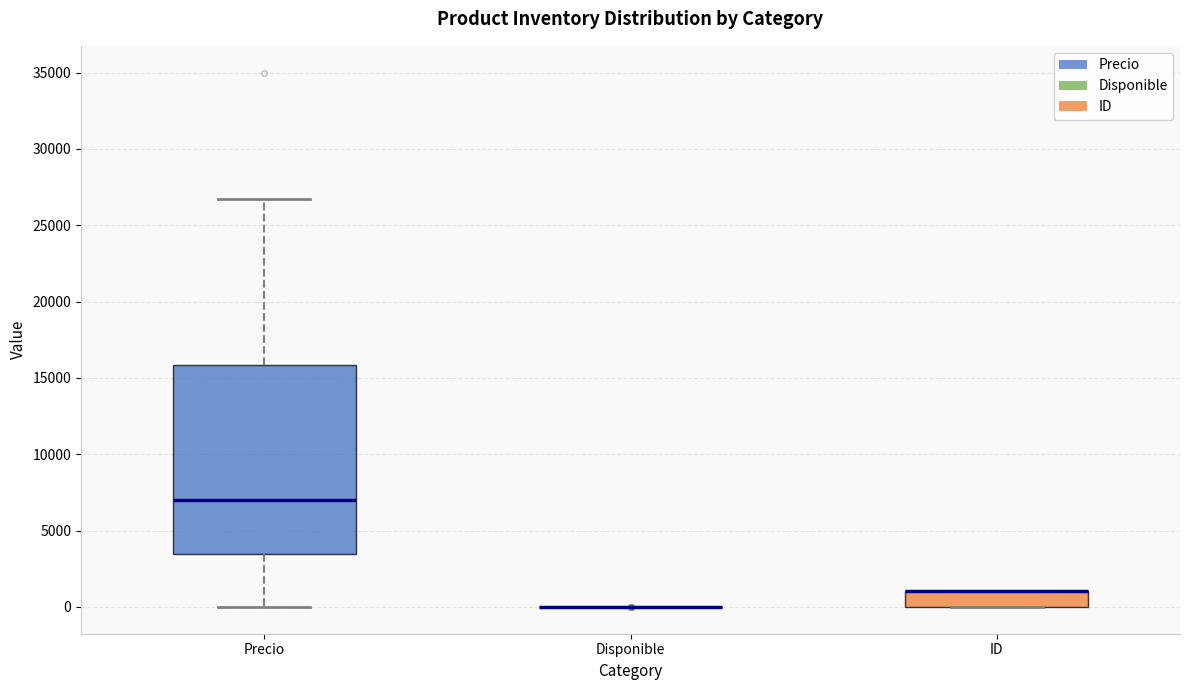

Where is the upper edge of the box for Precio on the y-axis? The values are not printed on the chart, so give them approximately, as read against the axis.

16000